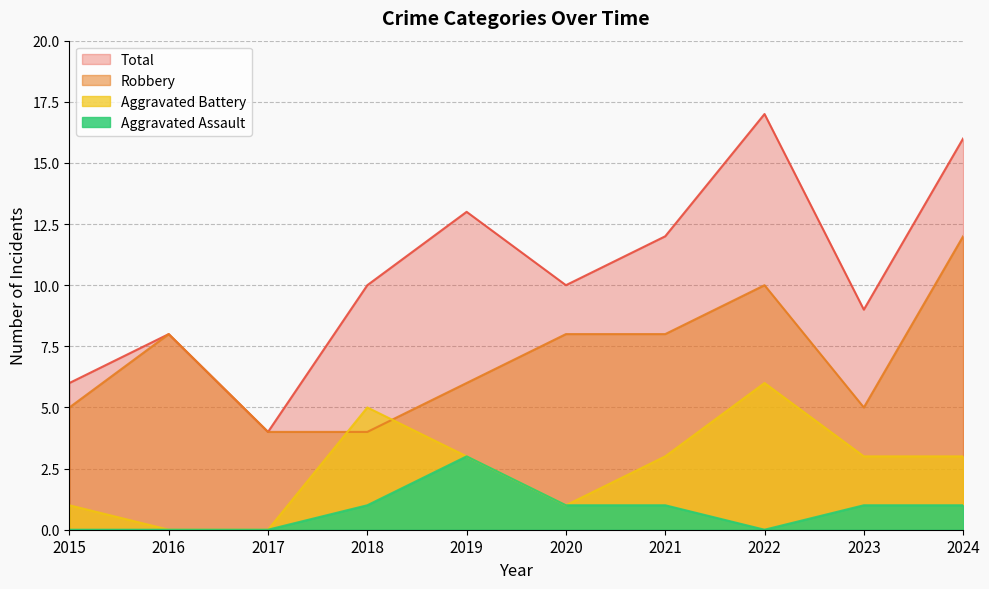

The Aggravated Assault series shows 2 at 2020. True or false?

False